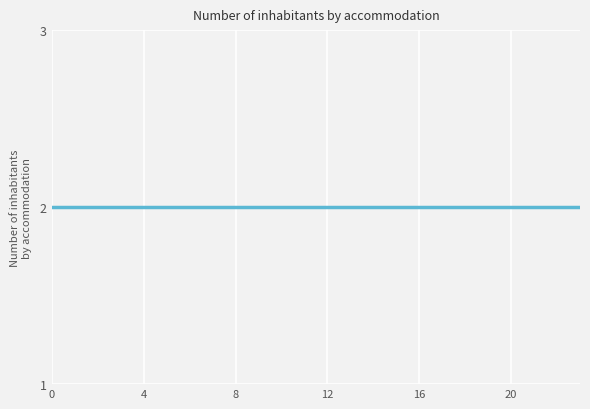

True or false: col_2 has more than 2 interior local peaks.

False